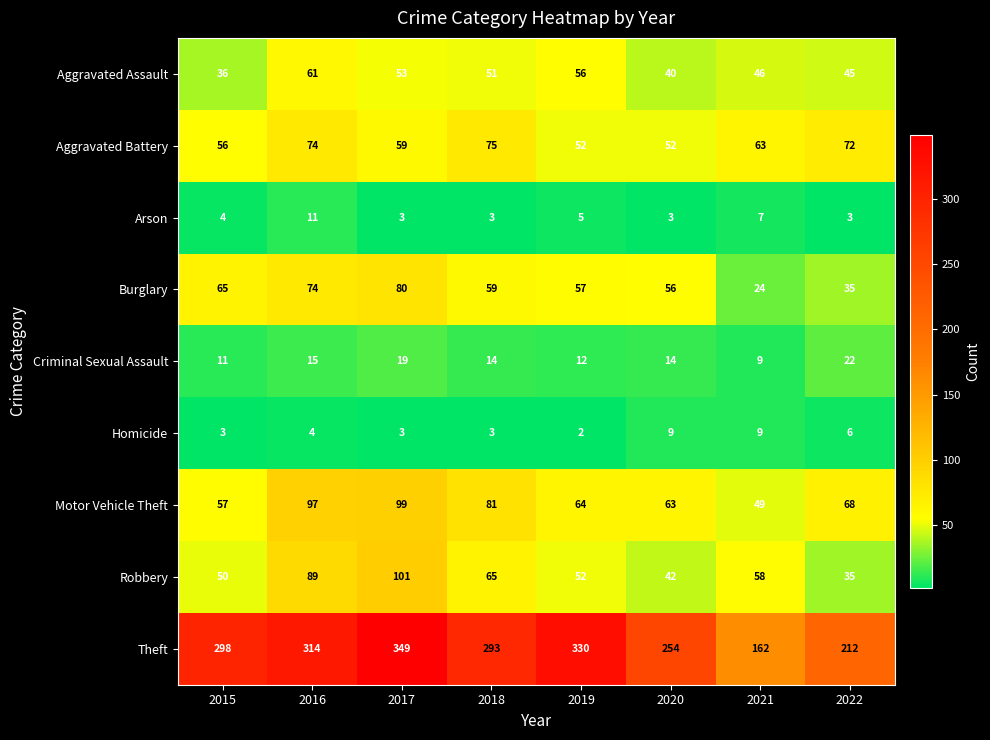

What is the highest value of the Criminal Sexual Assault series?

22